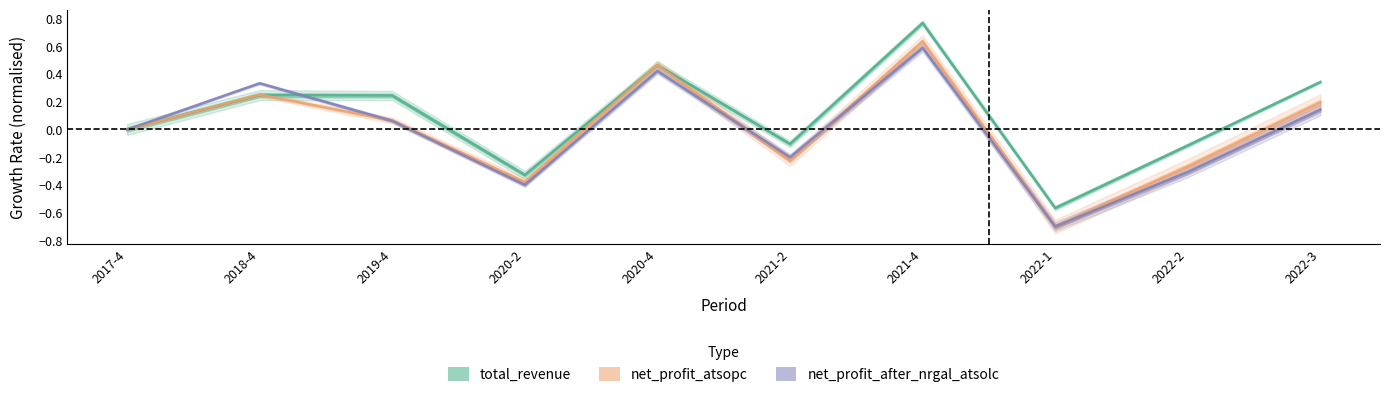

True or false: net_profit_atsopc has more than 2 points higher than both neighbors.

True